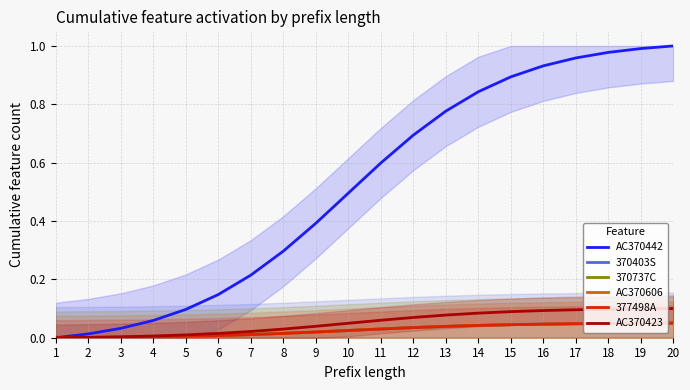

The 377498A series shows 0.0 at 7. True or false?

False